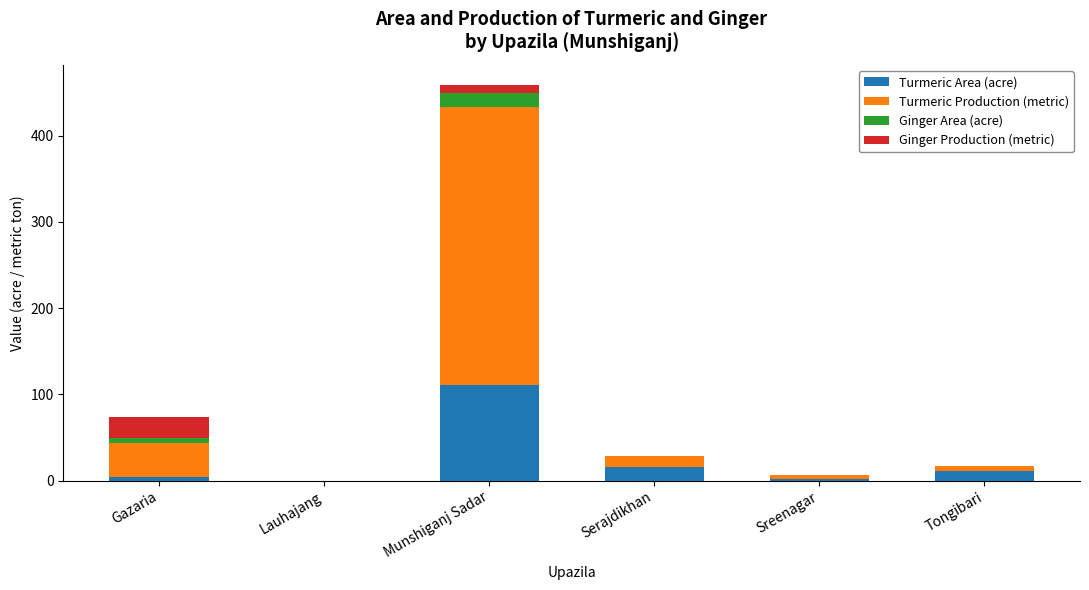

How many data points does each series have?

6